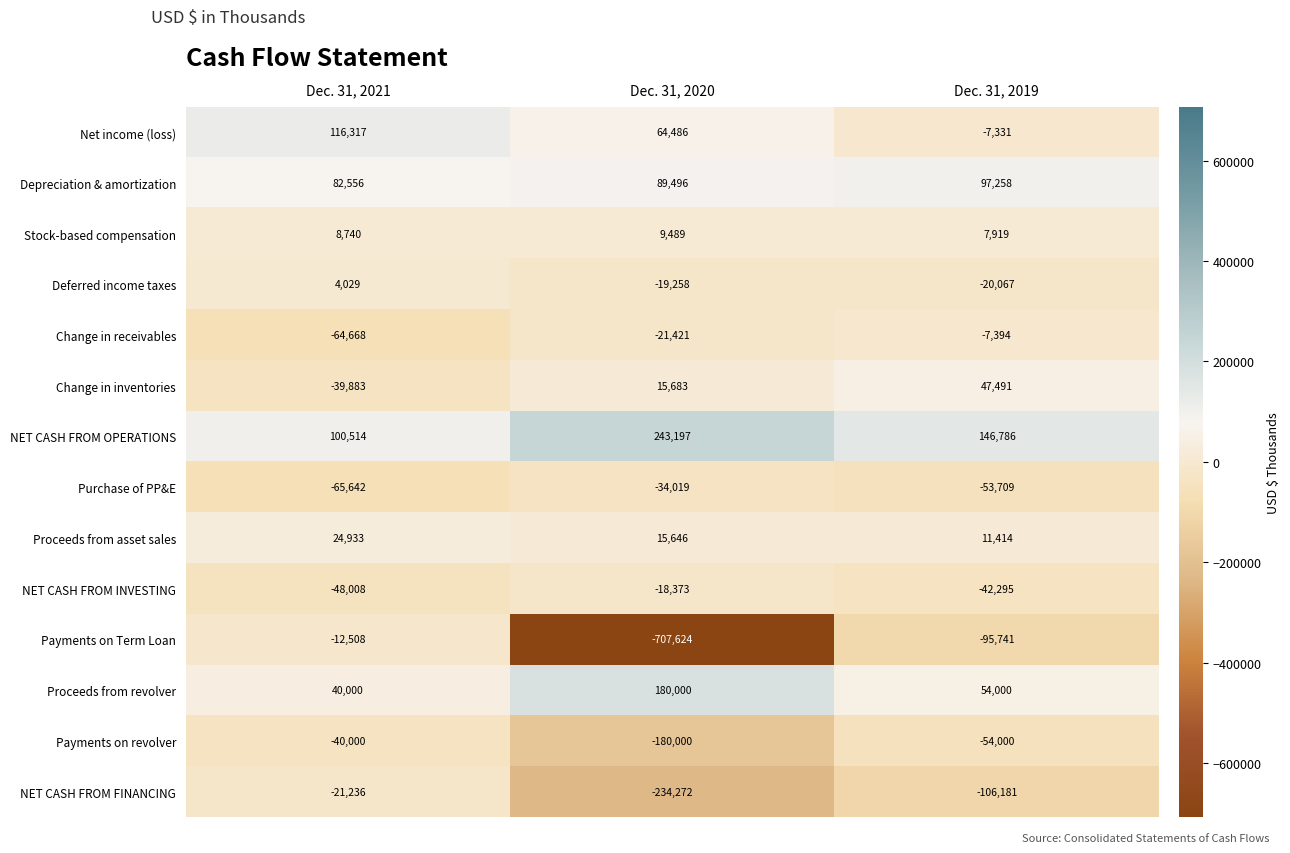

What is the sum of the Net income (loss) values at Dec. 31, 2021 and Dec. 31, 2019?

108986